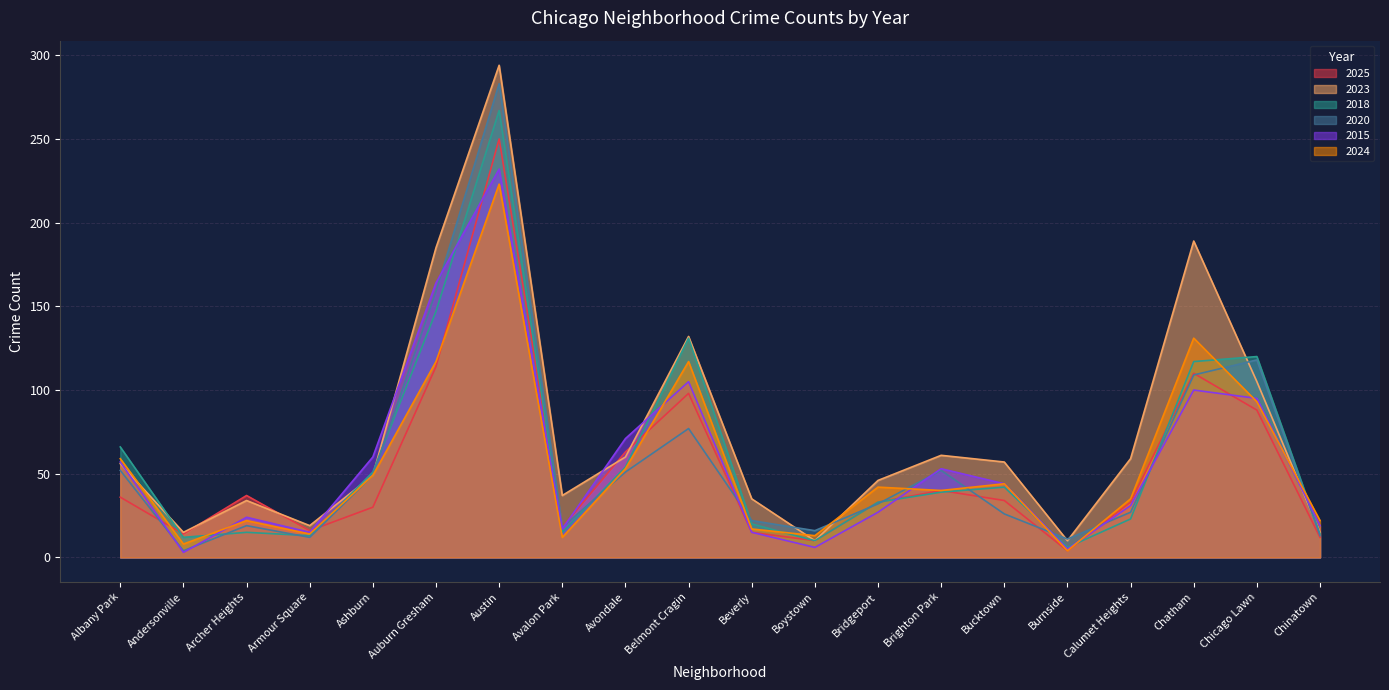

What is the value of the 2020 point at the 9th from the left?

51